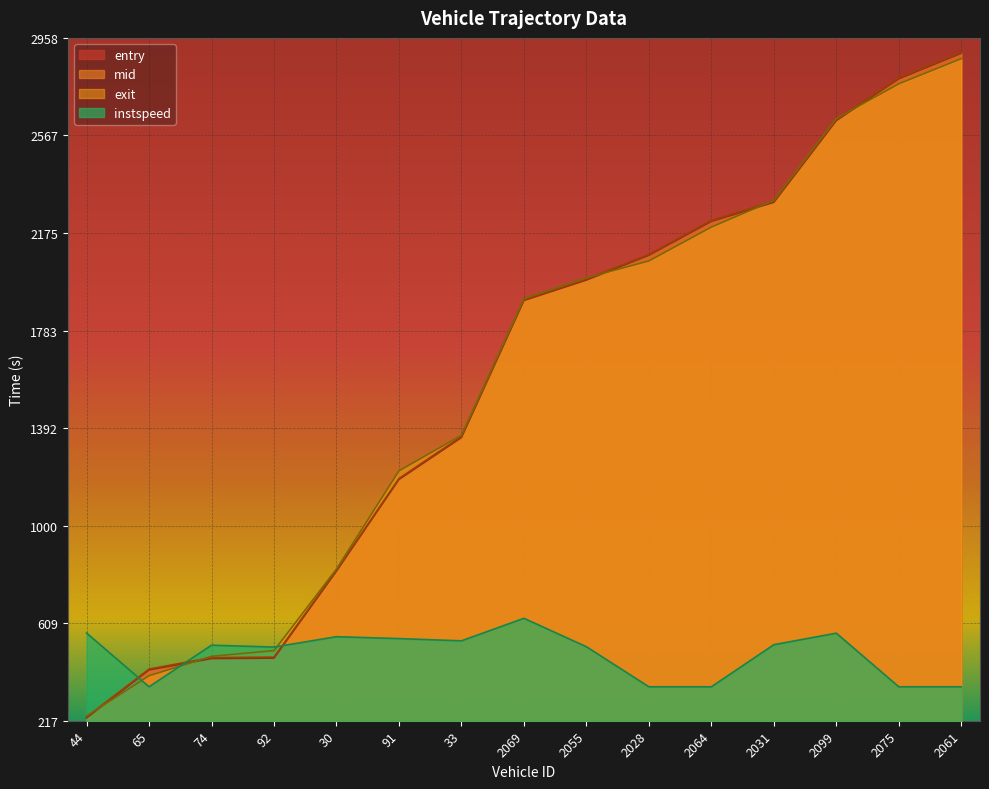

Where does the exit series first go above 1911?

2069